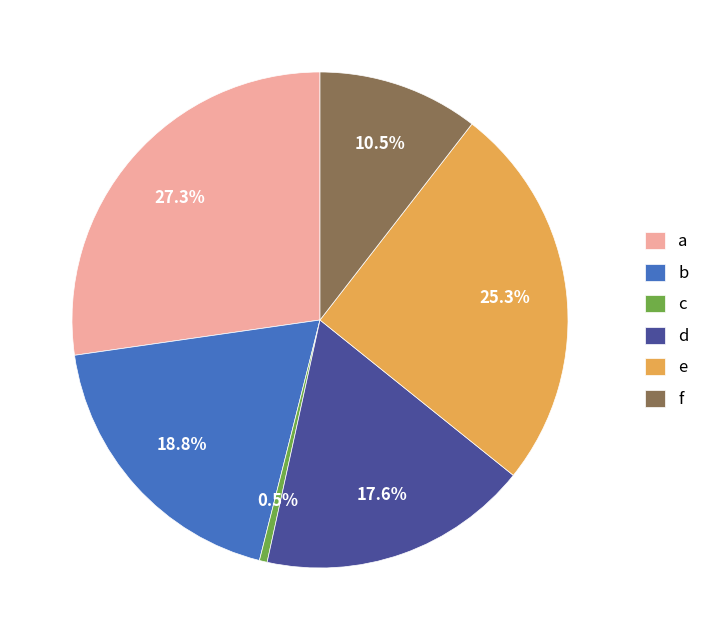

Is there any slice that represents more than half of the pie?

No